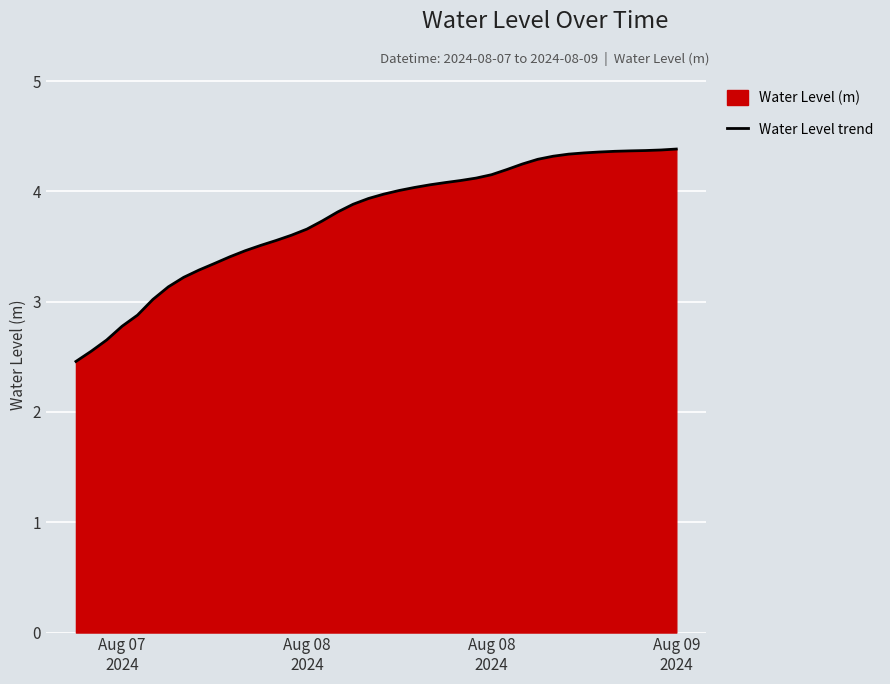

What is the minimum value shown in the chart?

2.5